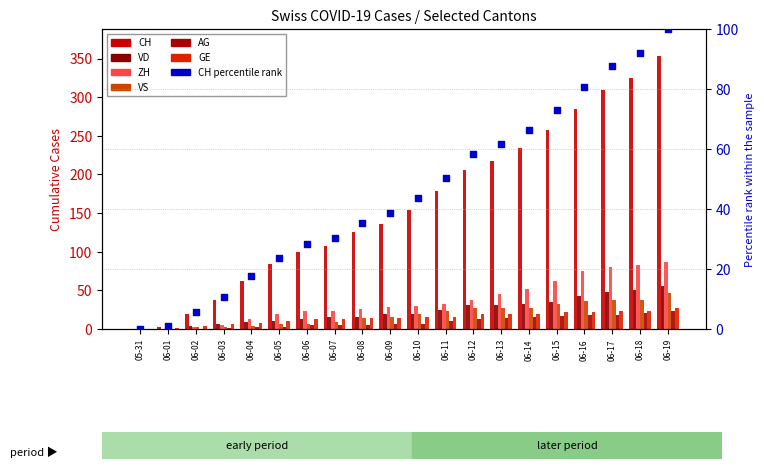

At which category is the sum across all series the highest?

06-19